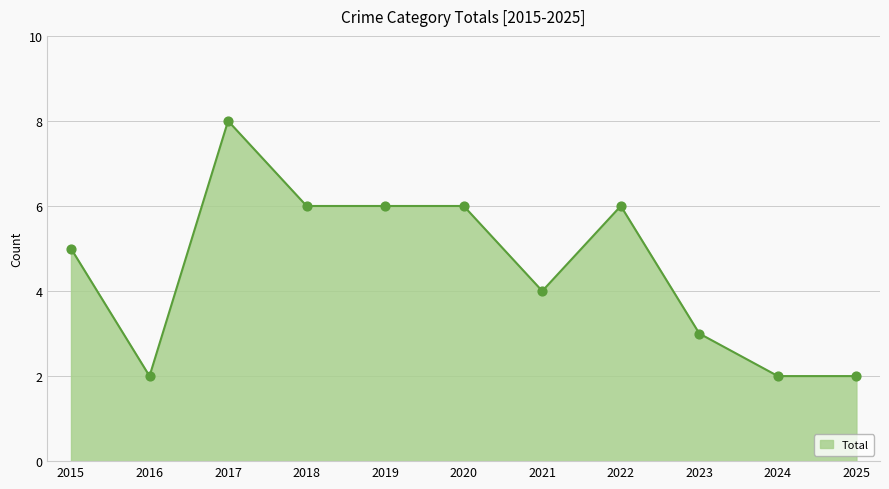

What is the change in value from 2017 to 2025?

-6